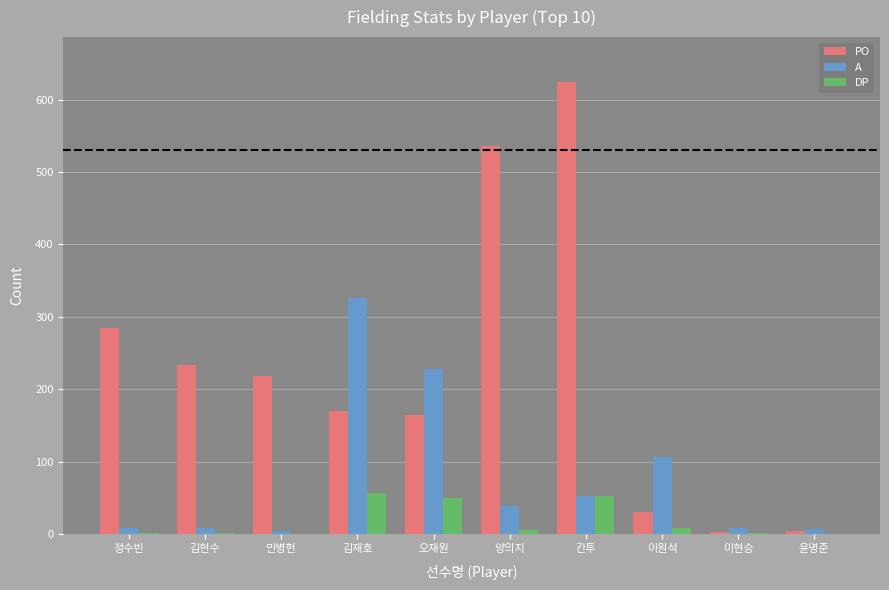

What is the difference between the PO values at 칸투 and 이원석?

593